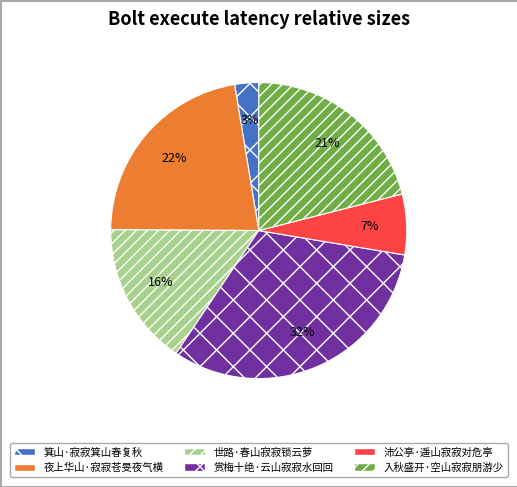

Approximately how many times larger is the value at 赏梅十绝·云山寂寂水回回 compared to 世路·春山寂寂锁云萝?

2.0